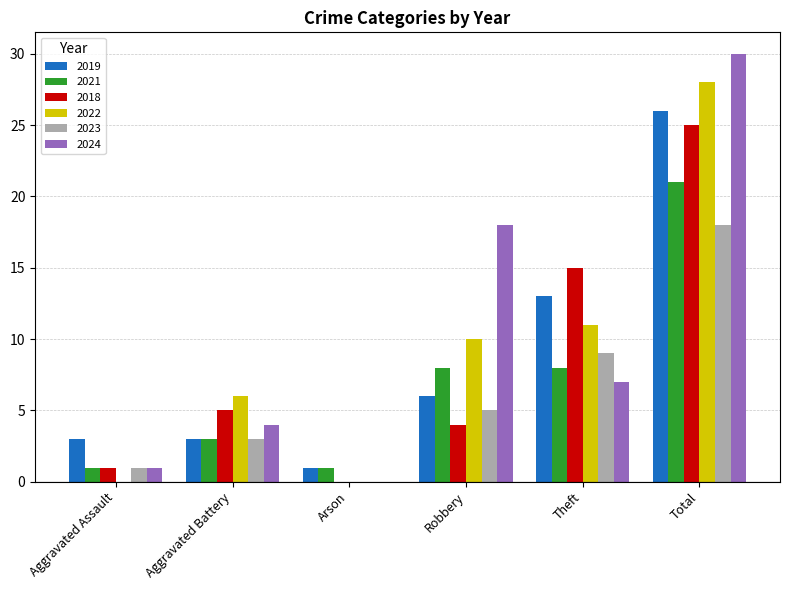

Which label corresponds to the largest value in the chart?

Total